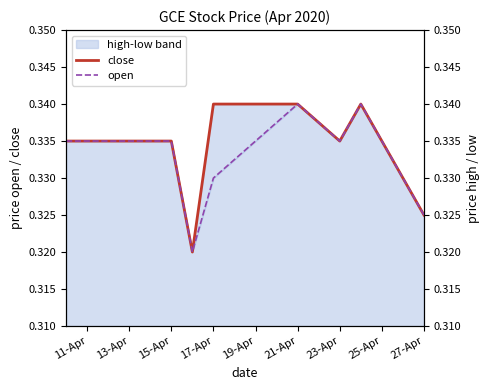

Reading left to right, what are all the values shown in this chart?

close: 0.3	0.3	0.3	0.3	0.3	0.3	0.3	0.3	0.3	0.3
open: 0.3	0.3	0.3	0.3	0.3	0.3	0.3	0.3	0.3	0.3